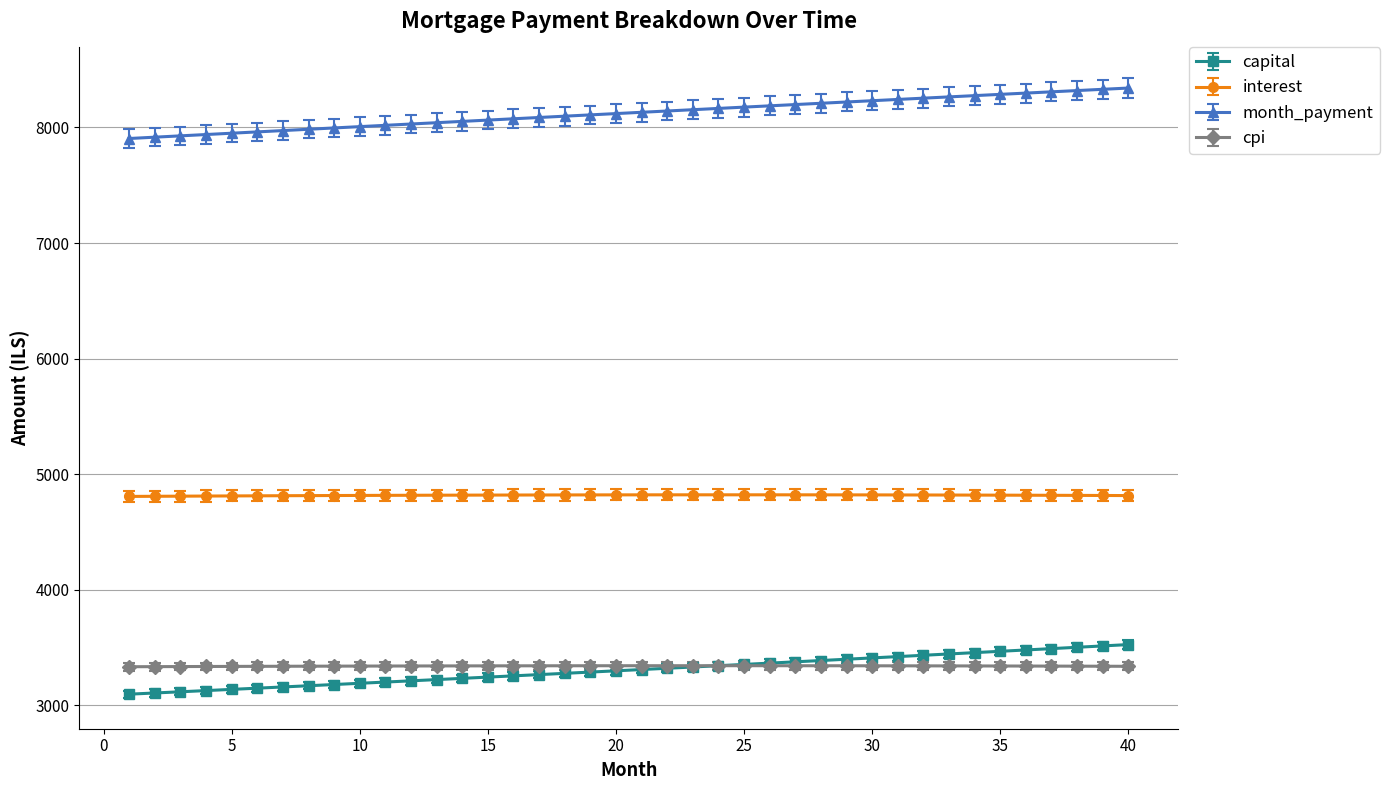

Which series has the largest total across all categories?

month_payment